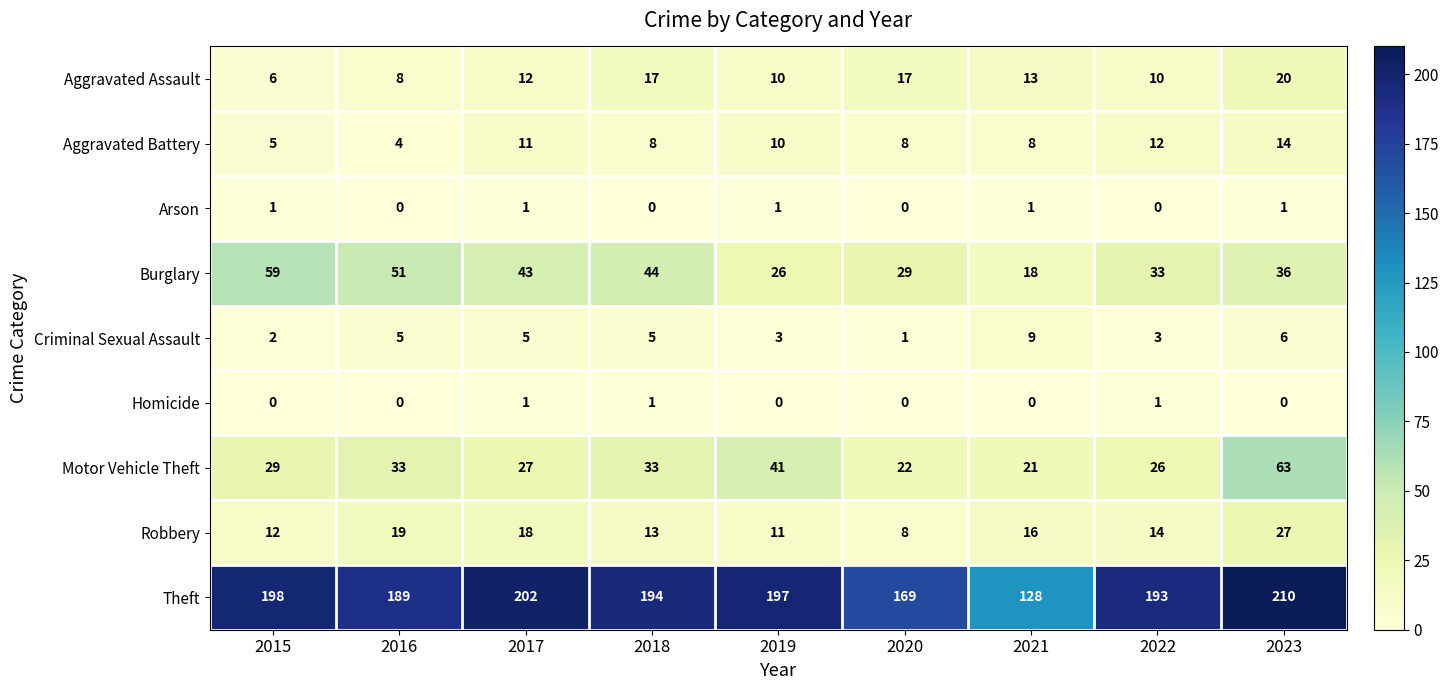

At which category is the sum across all series the highest?

2023